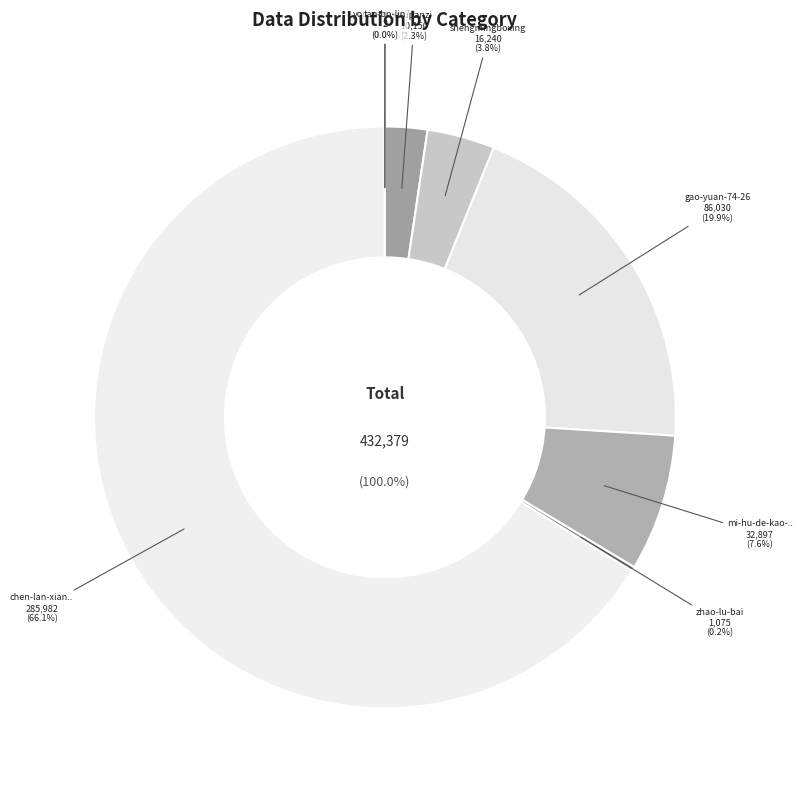

Does any single category account for the majority?

Yes